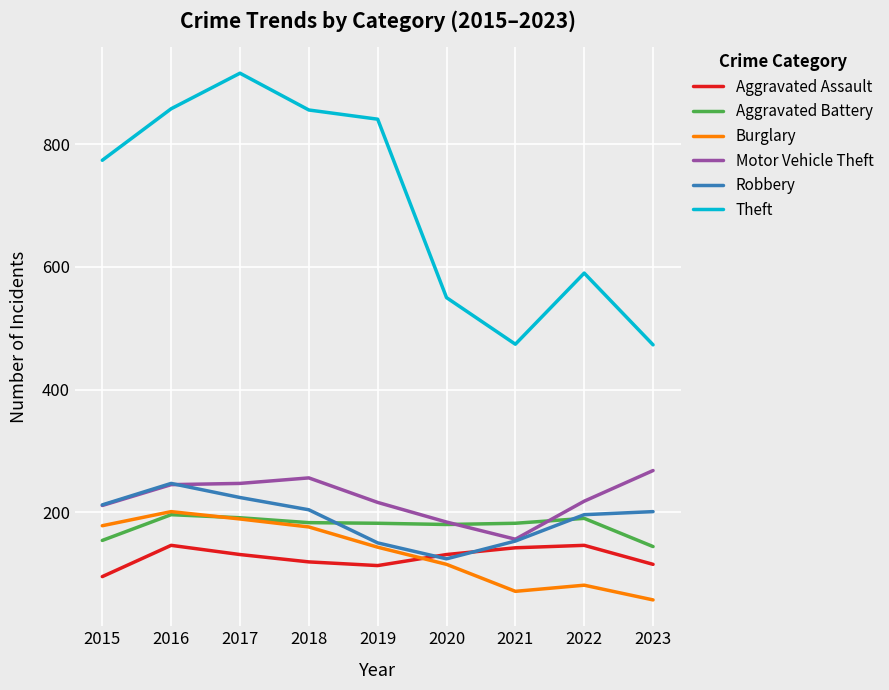

Which series has the largest total across all categories?

Theft